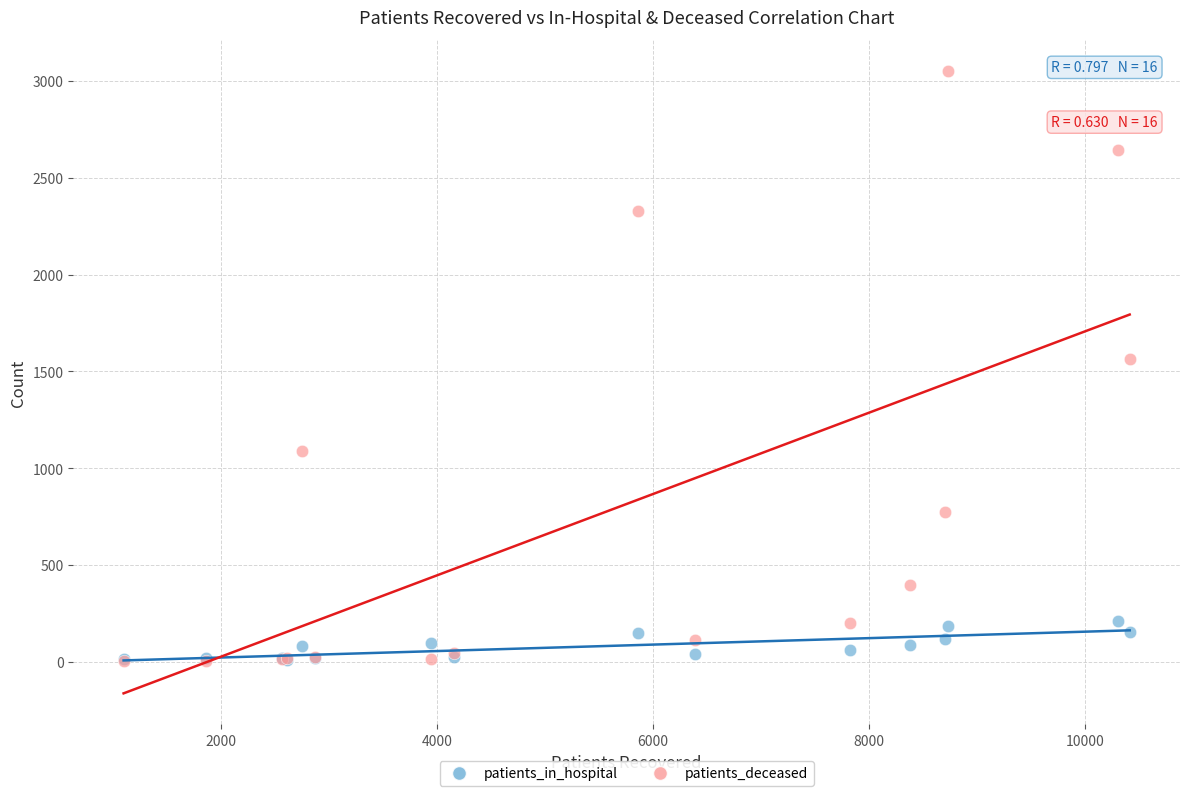

Across all series, what Y value is closest to 1527?

1566